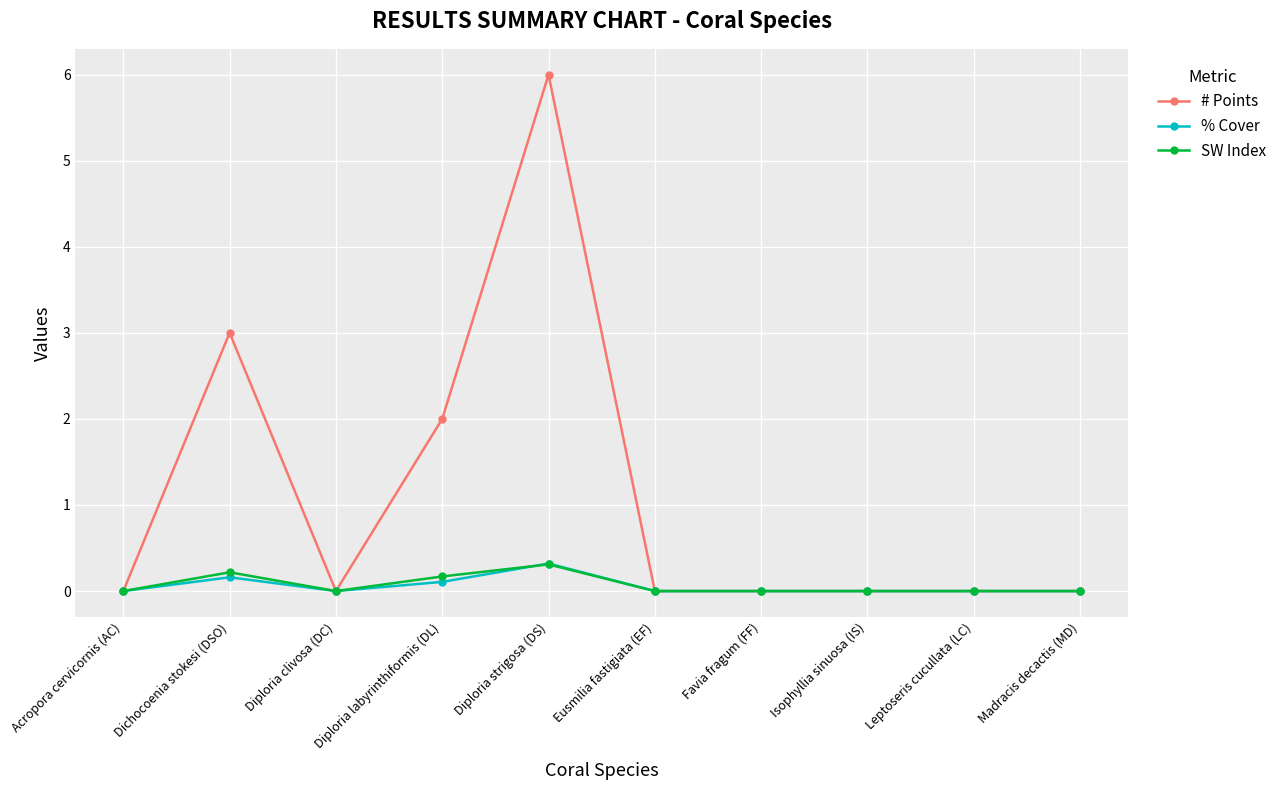

How many data points does each series have?

10